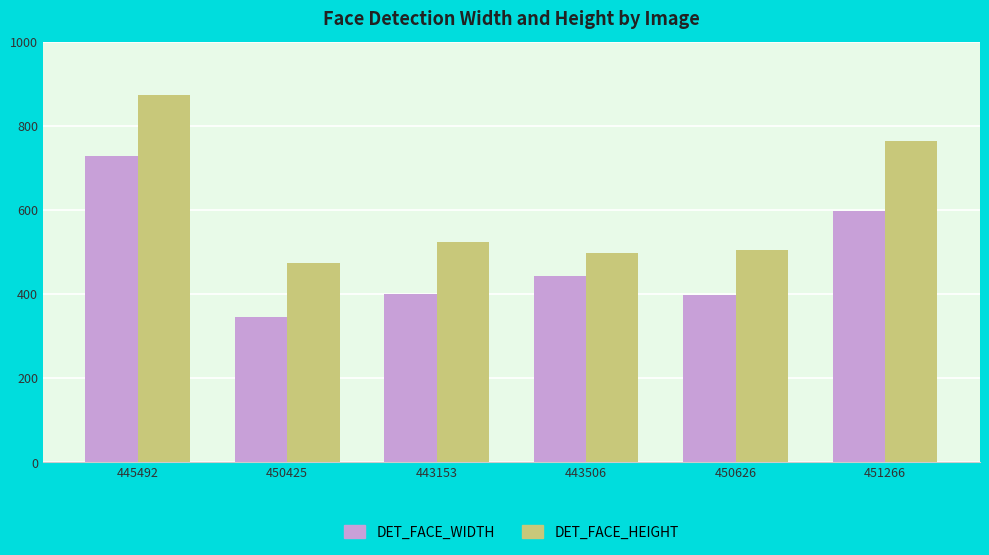

What is the total value across all series at 451266?

1362